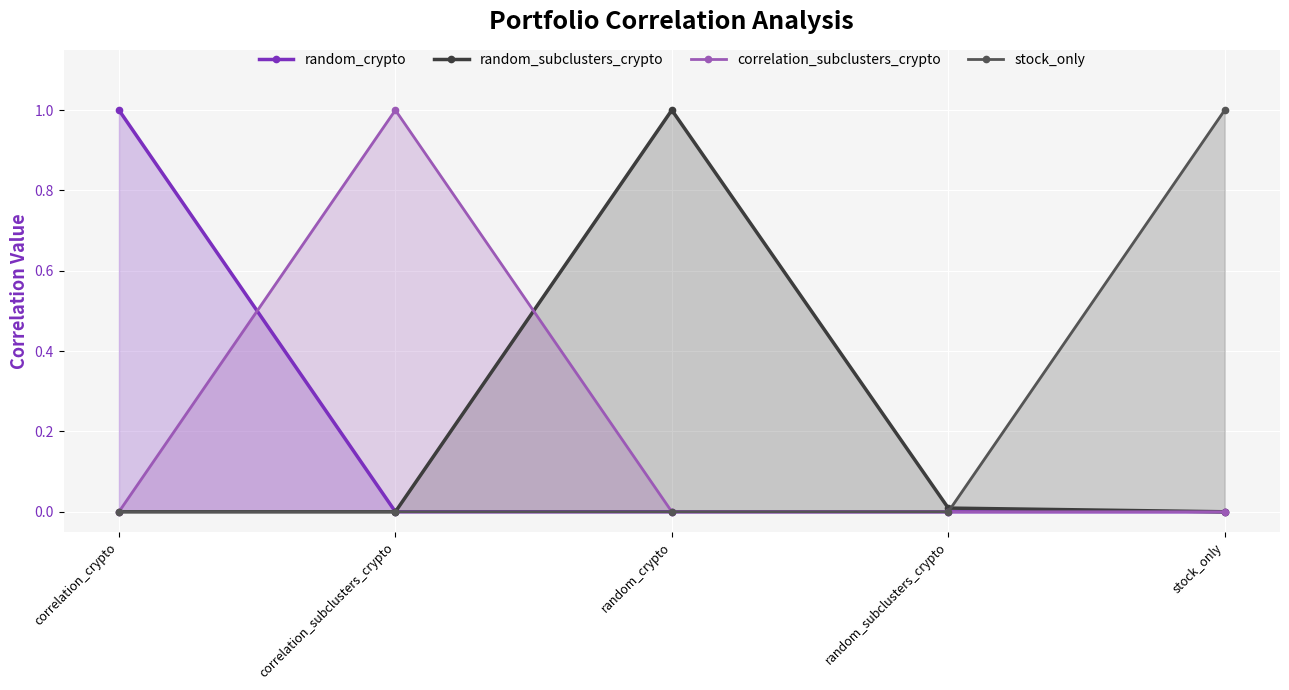

What is the label of the 4th point from the right?

correlation_subclusters_crypto